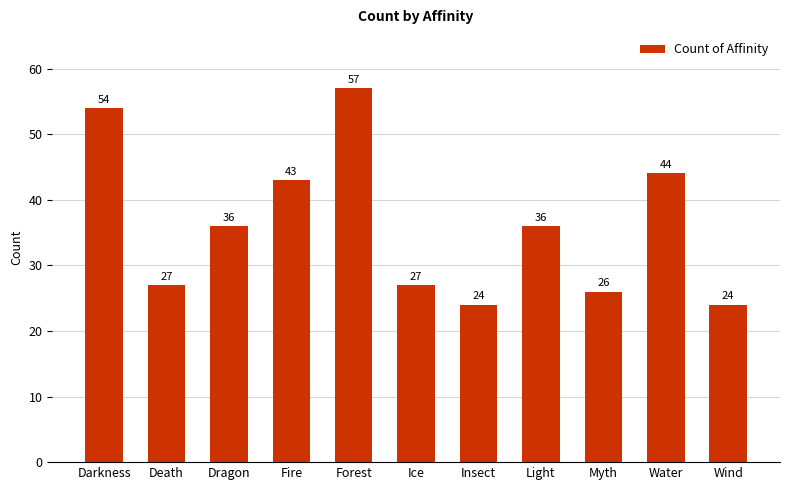

What is the smallest value displayed?

24